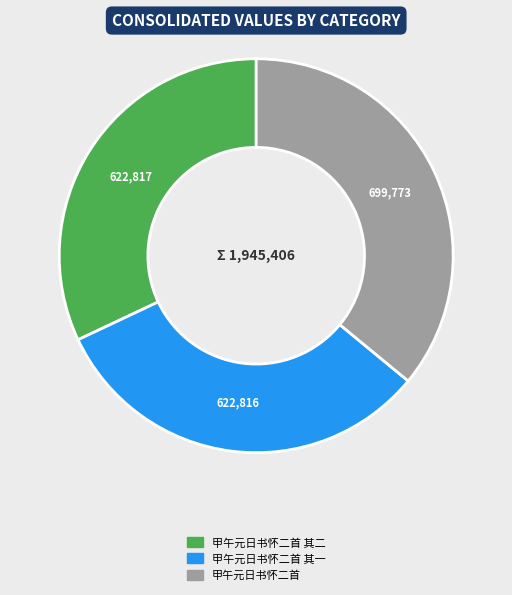

Does any single category account for the majority?

No